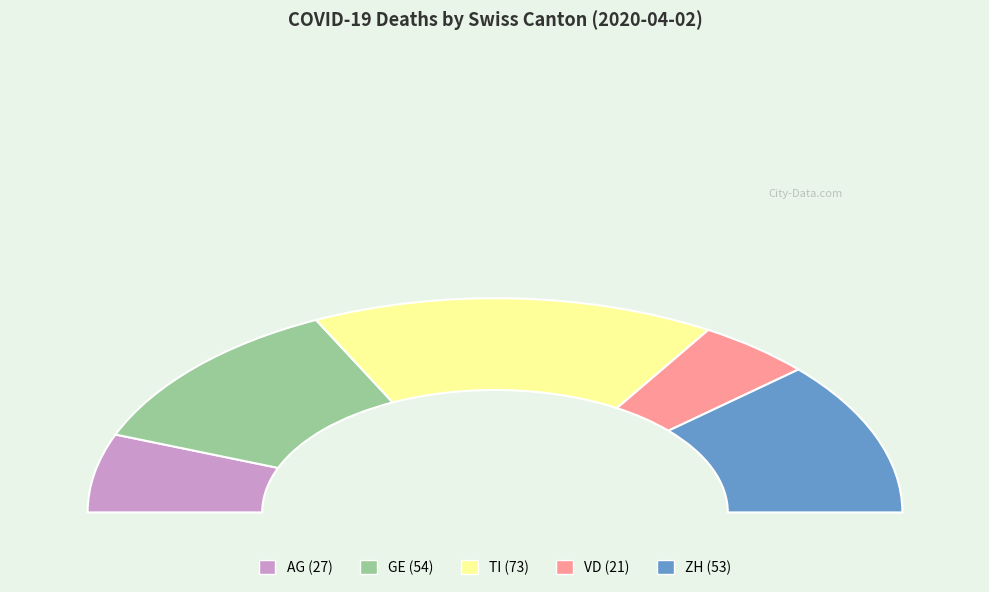

To the nearest percent, what is the combined percentage of ZH and GE?

47%